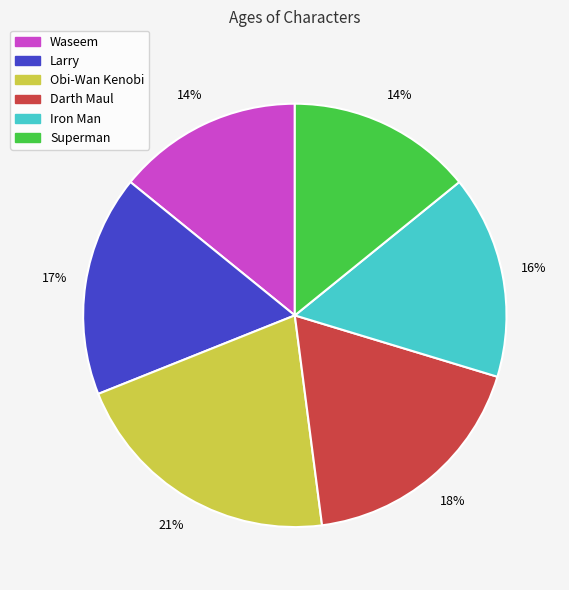

The Iron Man slice represents 16% of the pie. True or false?

True